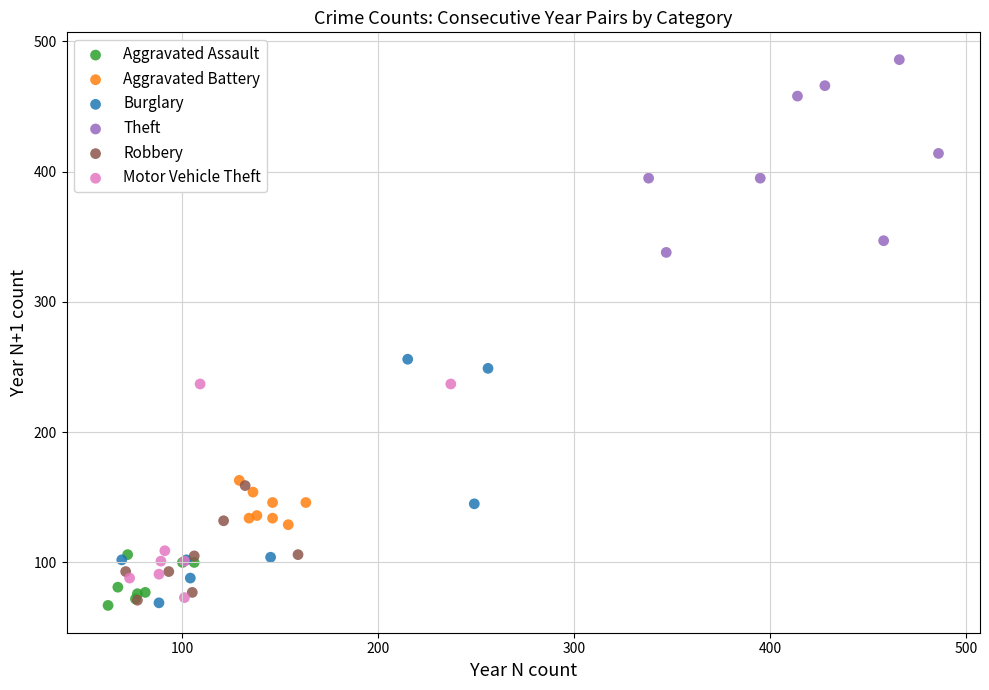

What are all the series names shown in the legend?

Aggravated Assault, Aggravated Battery, Burglary, Theft, Robbery, Motor Vehicle Theft